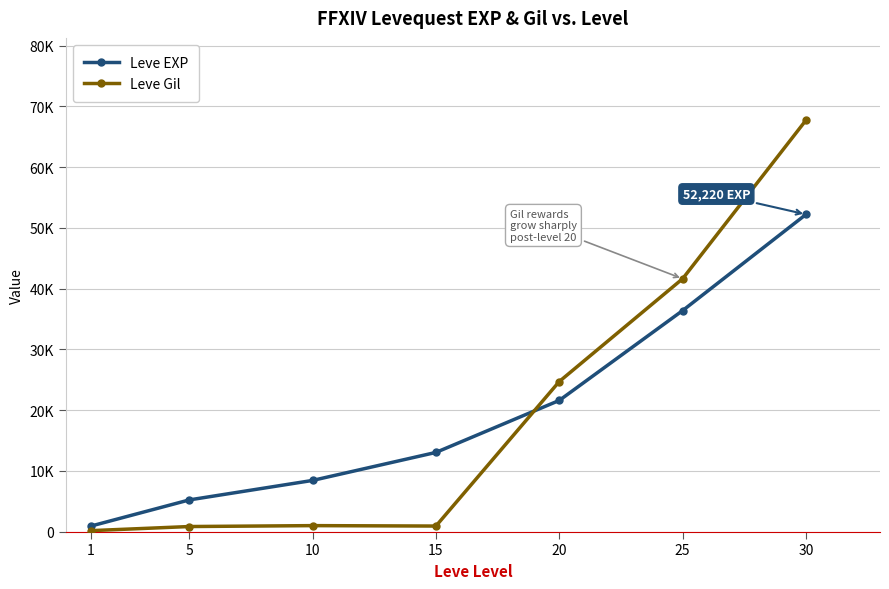

Does the chart have visible grid lines?

Yes